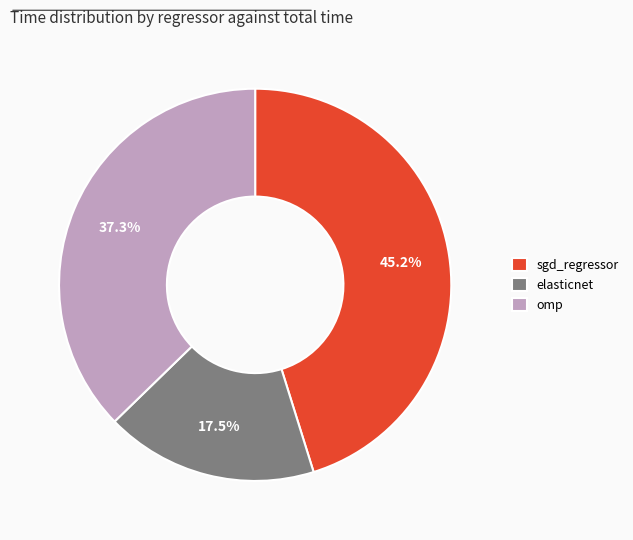

How many slices are in this pie chart?

3